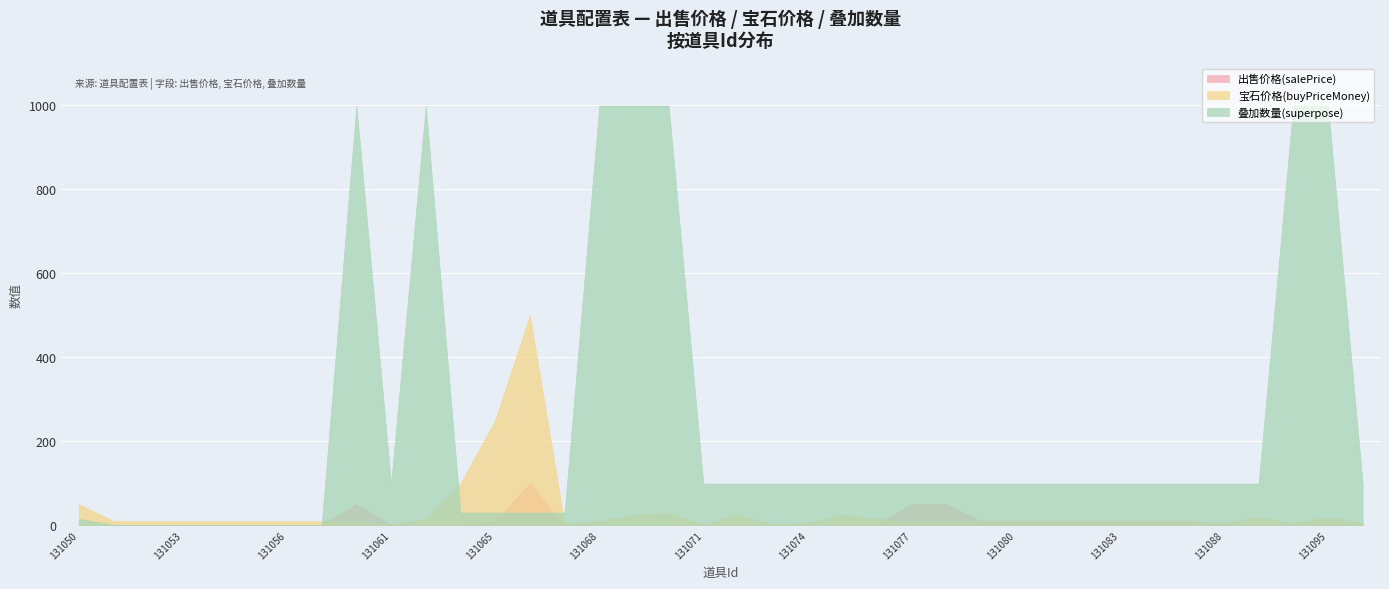

What is the sum of all 出售价格(salePrice) values?

356